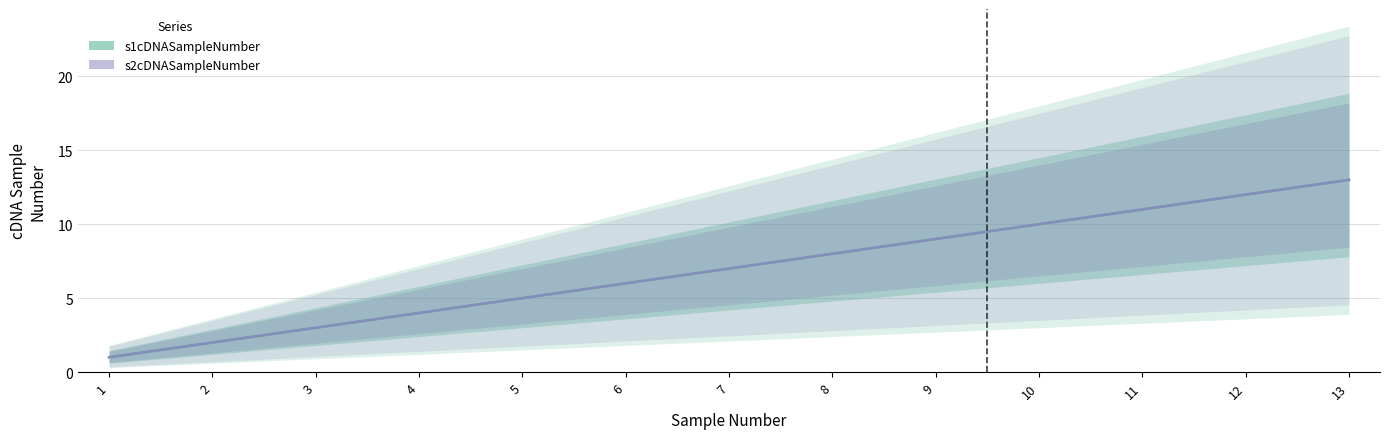

Rank the series at 10 from highest to lowest value.

s1cDNASampleNumber, s2cDNASampleNumber